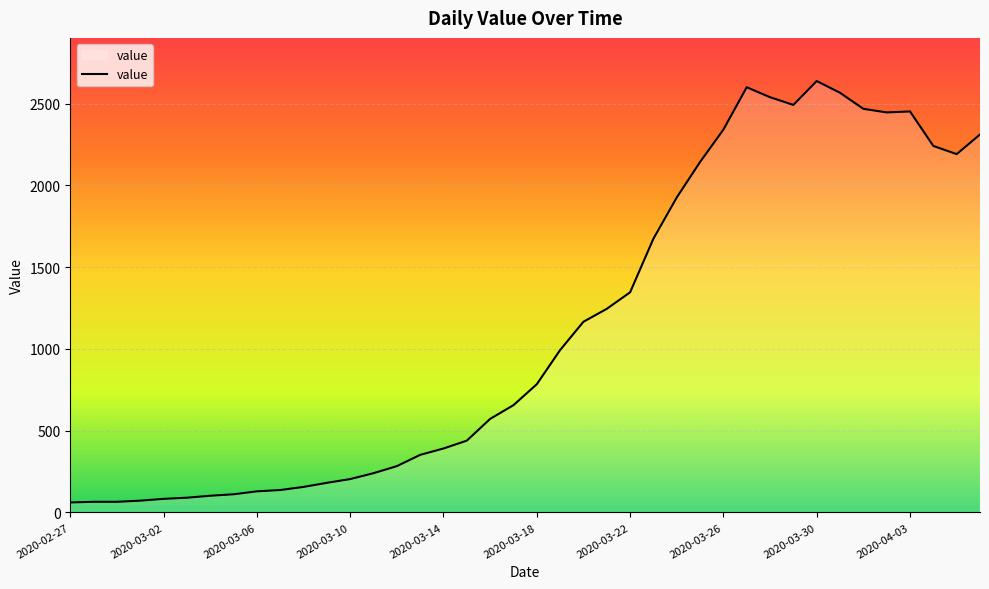

What is the average value?

1124